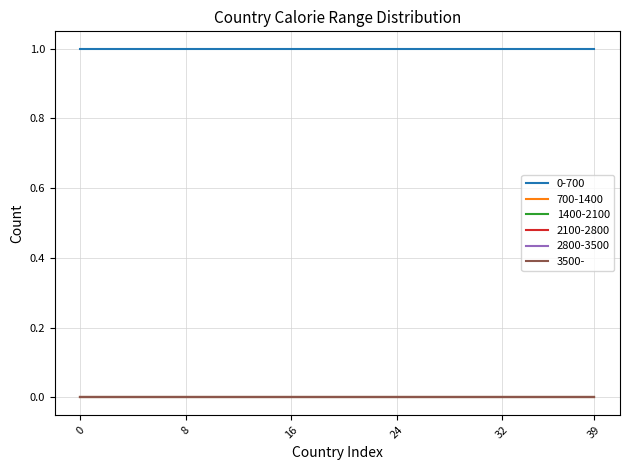

Reading right to left, transcribe all the data shown in this chart.

0-700: 39=1	38=1	37=1	36=1	35=1	34=1	33=1	32=1	31=1	30=1	29=1	28=1	27=1	26=1	25=1	24=1	23=1	22=1	21=1	20=1	19=1	18=1	17=1	16=1	15=1	14=1	13=1	12=1	11=1	10=1	9=1	8=1	7=1	6=1	5=1	4=1	3=1	2=1	1=1	0=1
700-1400: 39=0	38=0	37=0	36=0	35=0	34=0	33=0	32=0	31=0	30=0	29=0	28=0	27=0	26=0	25=0	24=0	23=0	22=0	21=0	20=0	19=0	18=0	17=0	16=0	15=0	14=0	13=0	12=0	11=0	10=0	9=0	8=0	7=0	6=0	5=0	4=0	3=0	2=0	1=0	0=0
1400-2100: 39=0	38=0	37=0	36=0	35=0	34=0	33=0	32=0	31=0	30=0	29=0	28=0	27=0	26=0	25=0	24=0	23=0	22=0	21=0	20=0	19=0	18=0	17=0	16=0	15=0	14=0	13=0	12=0	11=0	10=0	9=0	8=0	7=0	6=0	5=0	4=0	3=0	2=0	1=0	0=0
2100-2800: 39=0	38=0	37=0	36=0	35=0	34=0	33=0	32=0	31=0	30=0	29=0	28=0	27=0	26=0	25=0	24=0	23=0	22=0	21=0	20=0	19=0	18=0	17=0	16=0	15=0	14=0	13=0	12=0	11=0	10=0	9=0	8=0	7=0	6=0	5=0	4=0	3=0	2=0	1=0	0=0
2800-3500: 39=0	38=0	37=0	36=0	35=0	34=0	33=0	32=0	31=0	30=0	29=0	28=0	27=0	26=0	25=0	24=0	23=0	22=0	21=0	20=0	19=0	18=0	17=0	16=0	15=0	14=0	13=0	12=0	11=0	10=0	9=0	8=0	7=0	6=0	5=0	4=0	3=0	2=0	1=0	0=0
3500-: 39=0	38=0	37=0	36=0	35=0	34=0	33=0	32=0	31=0	30=0	29=0	28=0	27=0	26=0	25=0	24=0	23=0	22=0	21=0	20=0	19=0	18=0	17=0	16=0	15=0	14=0	13=0	12=0	11=0	10=0	9=0	8=0	7=0	6=0	5=0	4=0	3=0	2=0	1=0	0=0